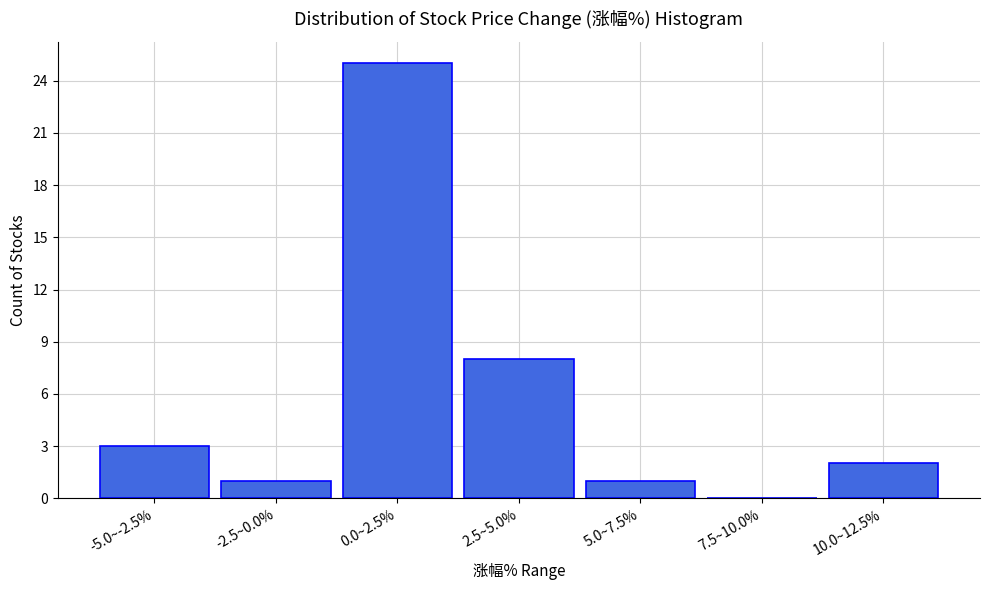

Reading left to right, transcribe all the data shown in this chart.

-5.0~-2.5%=3	-2.5~0.0%=1	0.0~2.5%=25	2.5~5.0%=8	5.0~7.5%=1	7.5~10.0%=0	10.0~12.5%=2